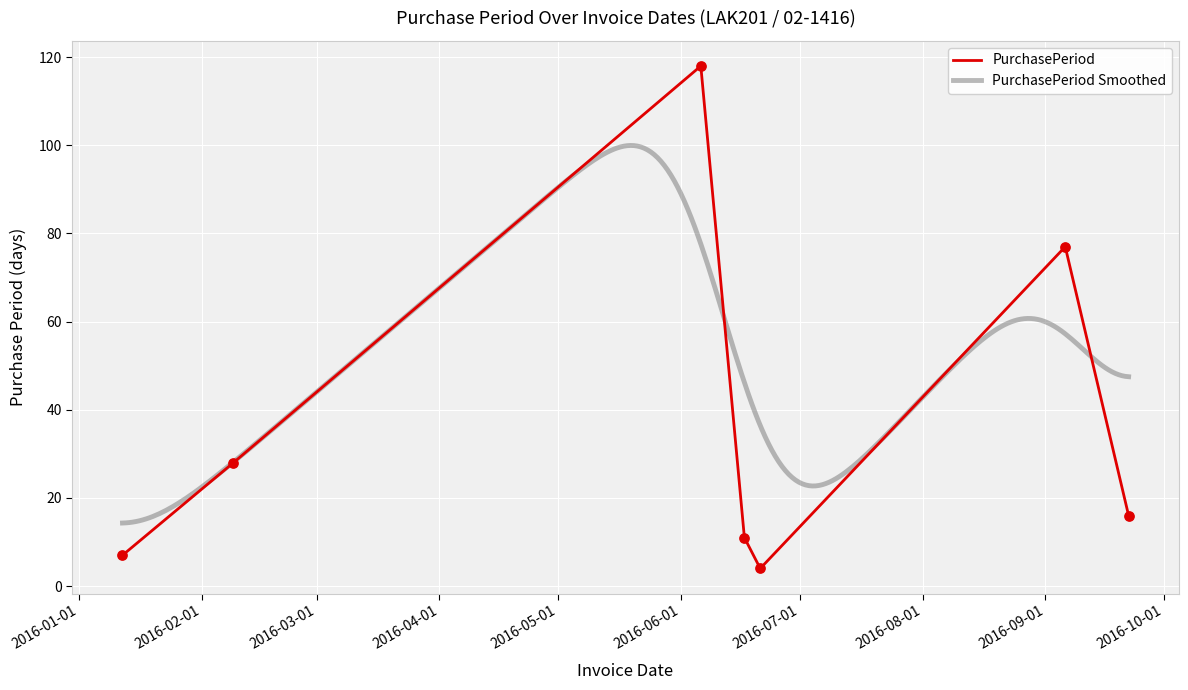

Which has a higher value, 2016-09-06 or 2016-06-06?

2016-06-06